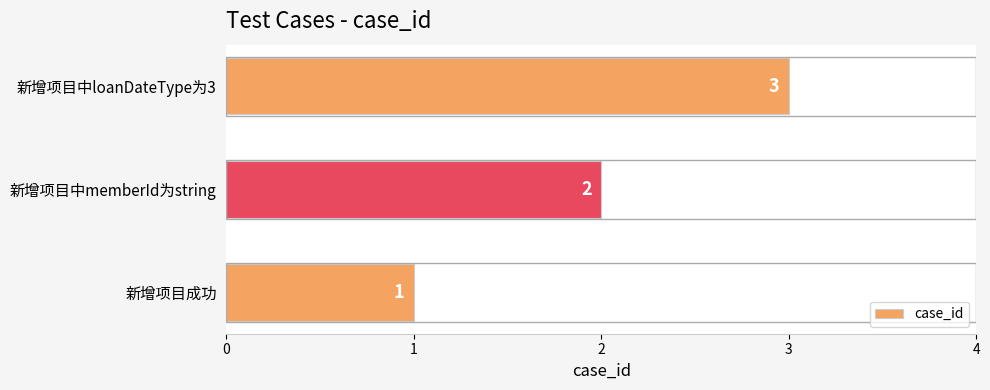

Count the values in the range 1 to 3.

3